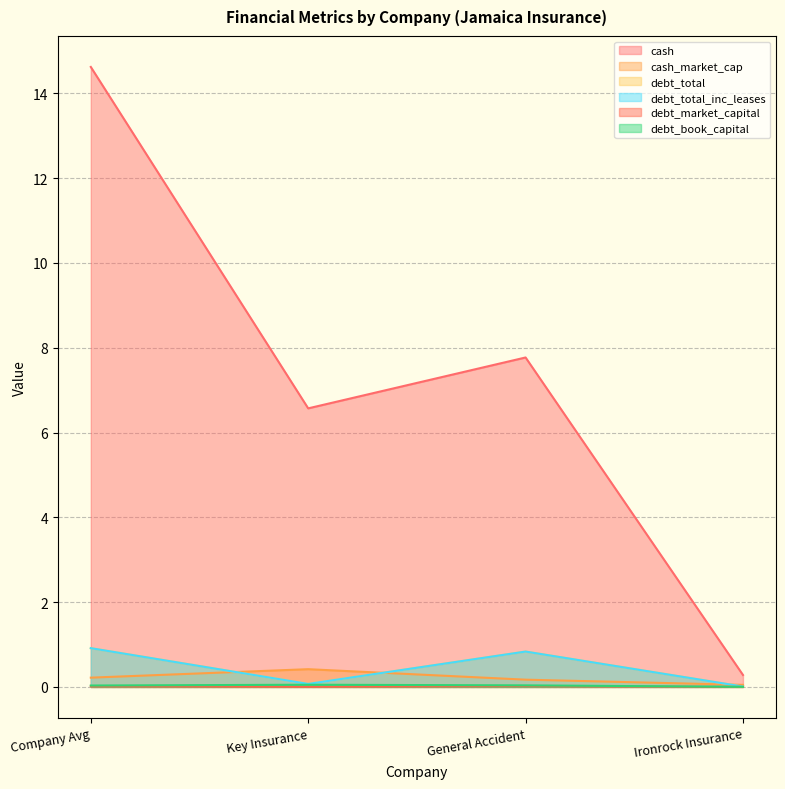

What is the maximum value shown in the chart?

14.6